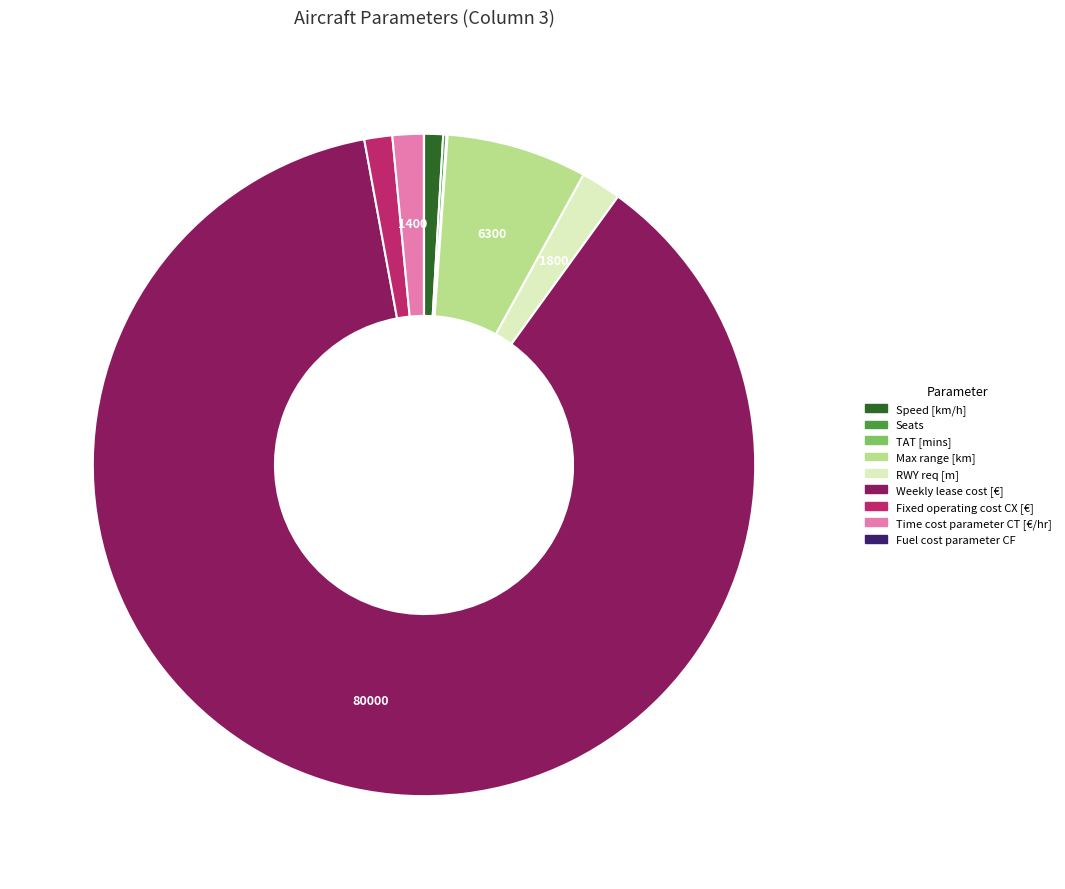

Which has a higher value, Time cost parameter CT [€/hr] or Speed [km/h]?

Time cost parameter CT [€/hr]